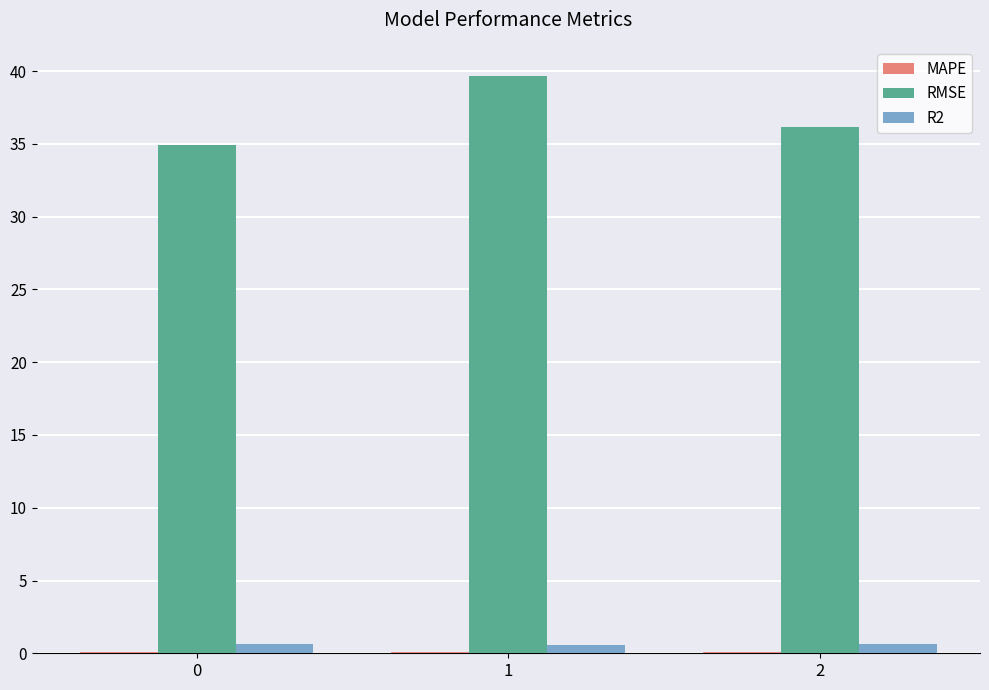

Is it true that RMSE equals 39.7 at 1?

True